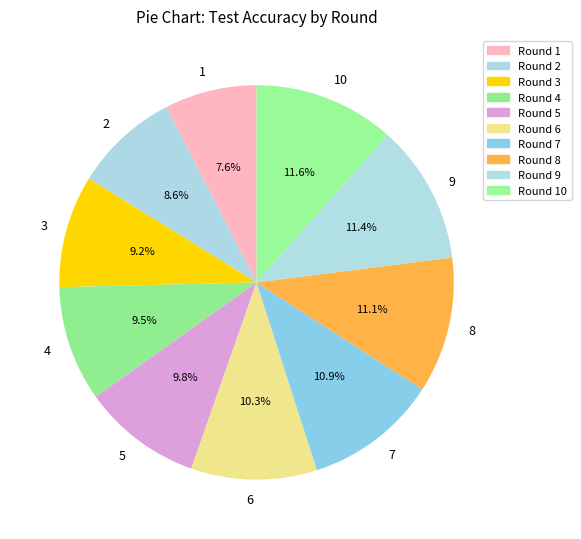

To the nearest percent, what is the difference between the 2 and 7 slice percentages?

2%